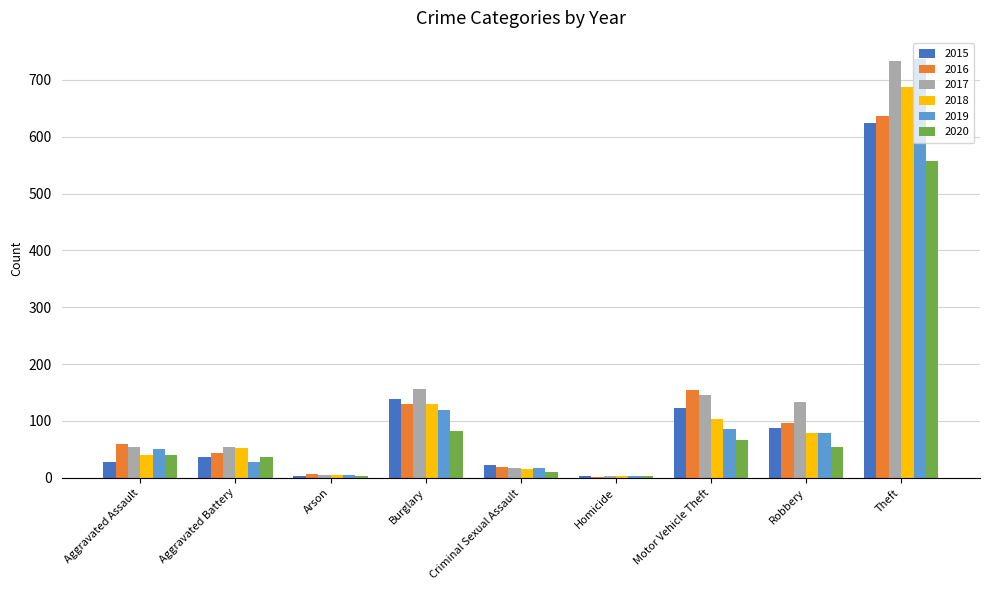

What value does the 2017 series have at Burglary, to the nearest 100?

200